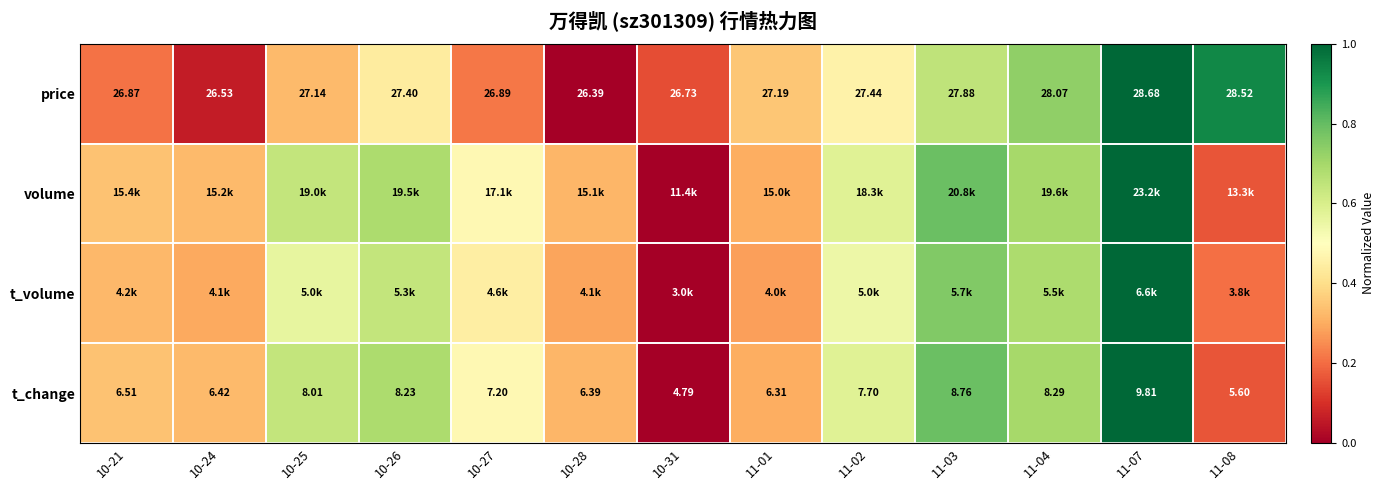

Is the value of volume at 11-01 greater than the value of t_volume at 10-24?

Yes